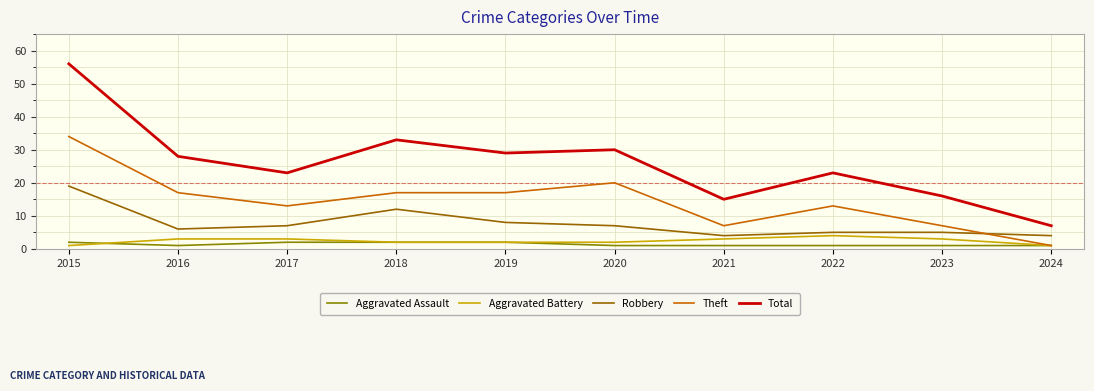

How many interior local peaks does the Total series have?

3